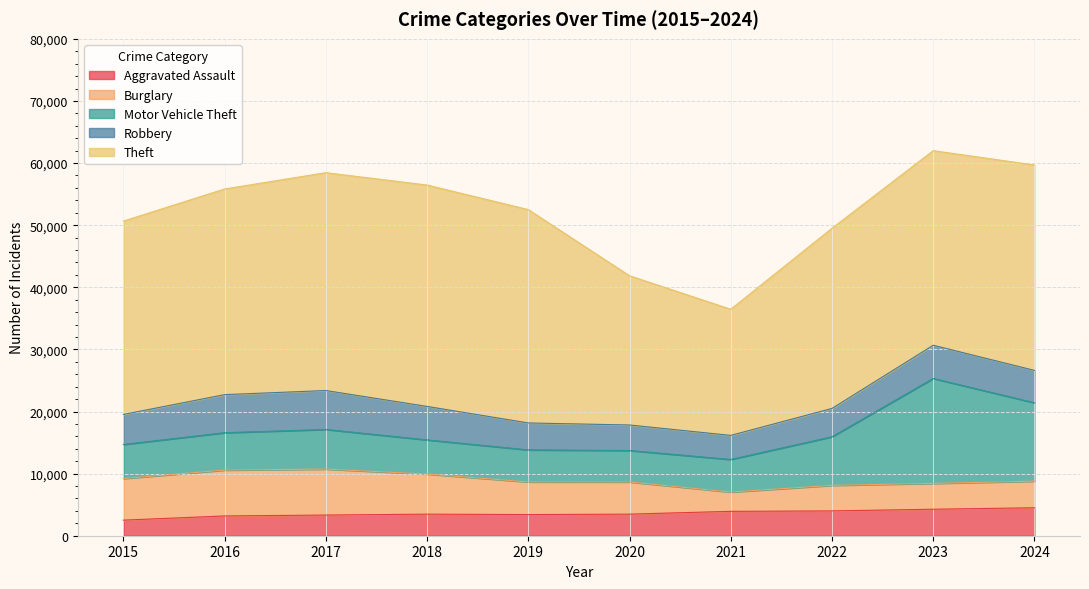

How many data points in Motor Vehicle Theft are less than 6017?

5